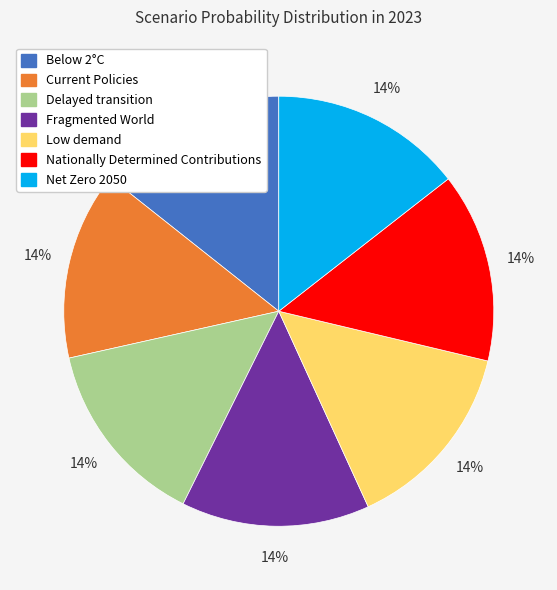

The Delayed transition slice represents 7% of the pie. True or false?

False